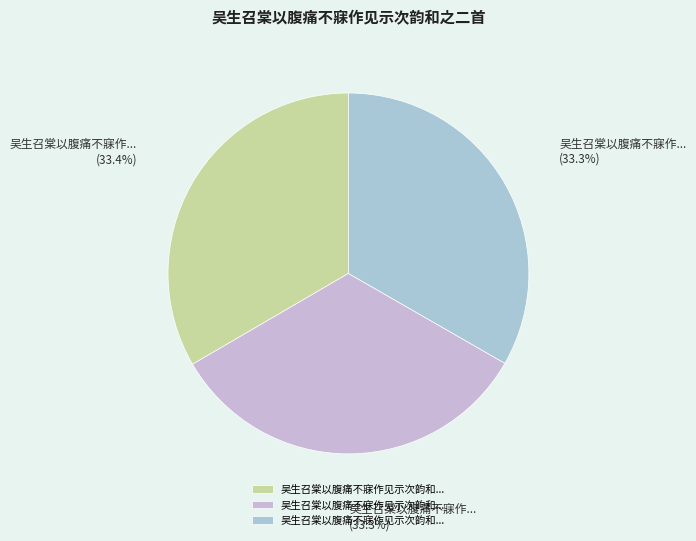

Count the number of slices in the pie.

3